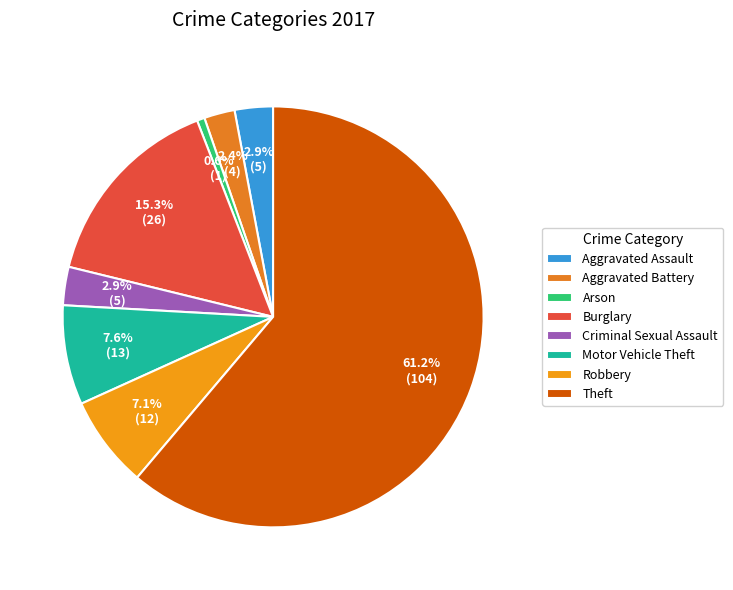

Which category has the smallest portion of the pie?

Arson